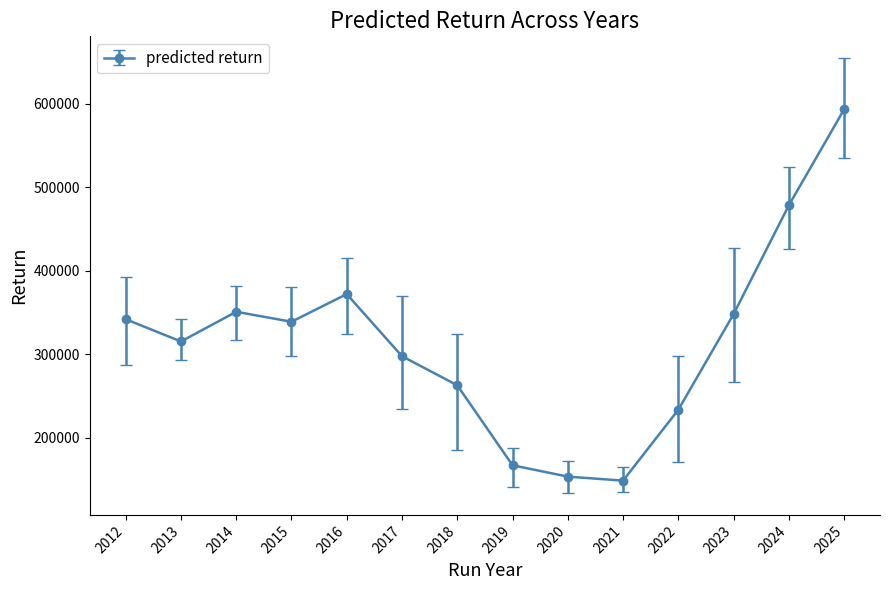

Is it true that the value at 2013 is 80235?

False